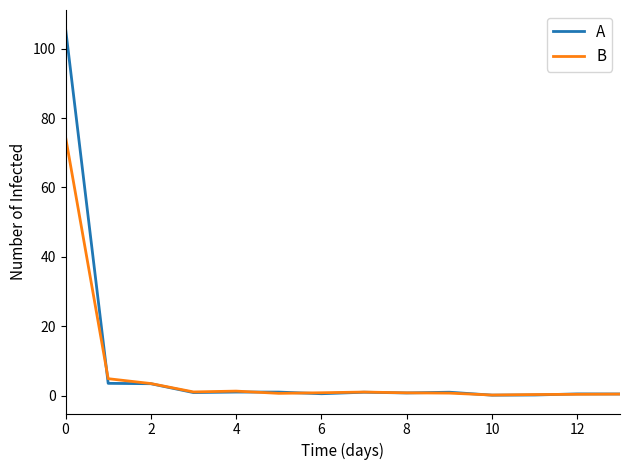

List the series in order of their peak value, lowest first.

B, A